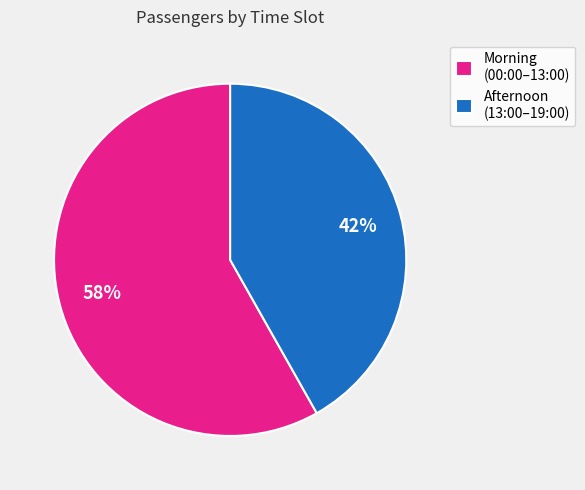

What percentage is the Afternoon (13:00–19:00) slice, to the nearest percent?

42%